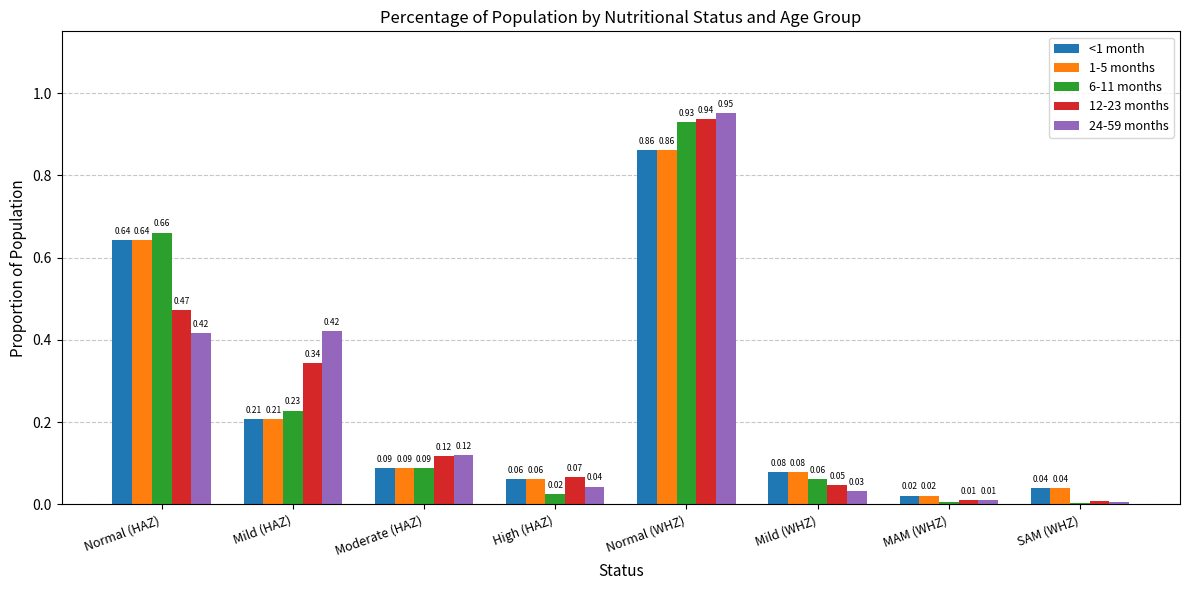

Which series has the widest spread of values?

24-59 months